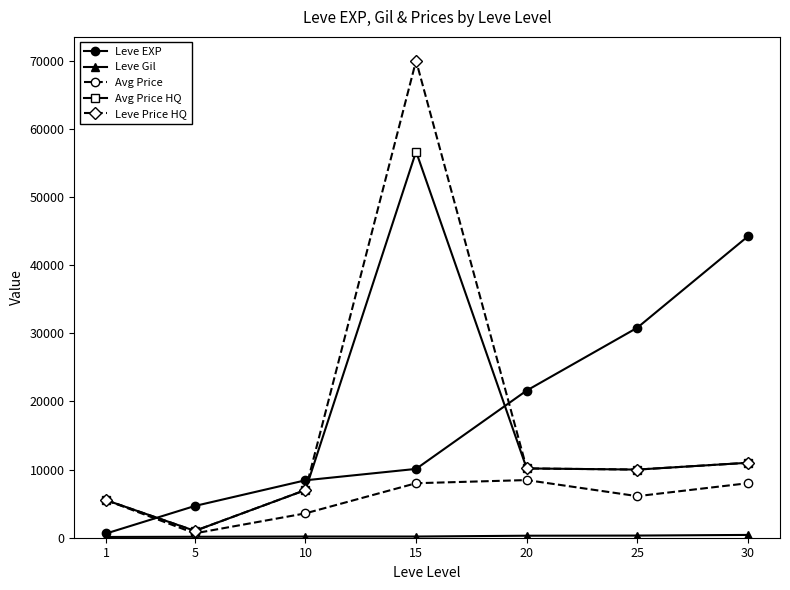

What is the smallest value displayed?

112.0